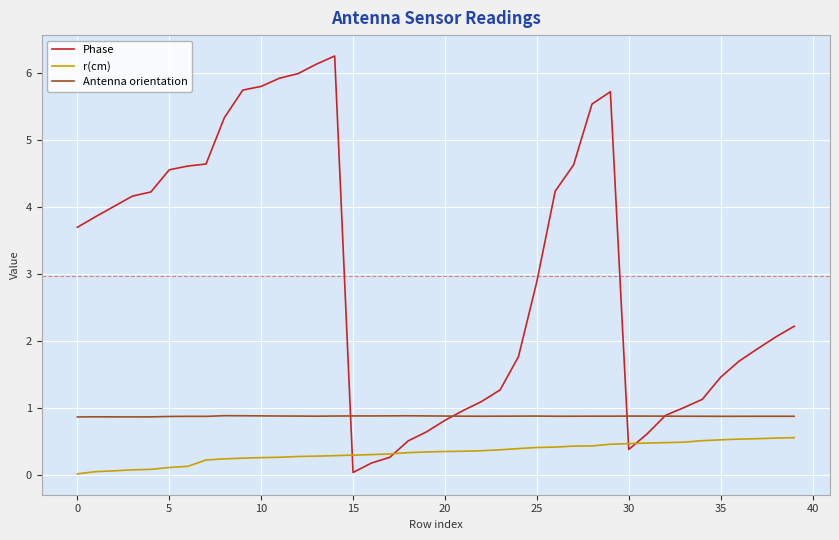

Rank the series by their maximum value, from highest to lowest.

Phase, Antenna orientation, r(cm)